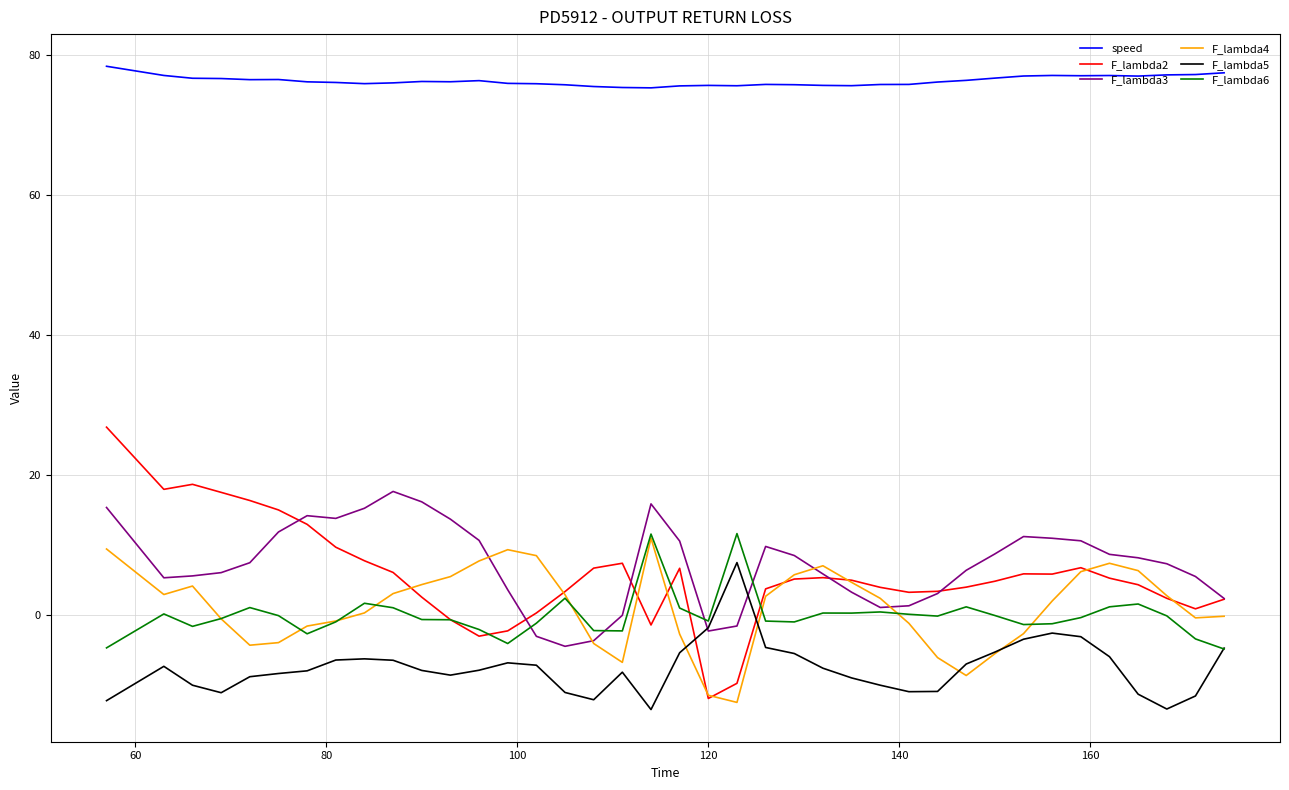

What is the maximum value shown in the chart?

78.4